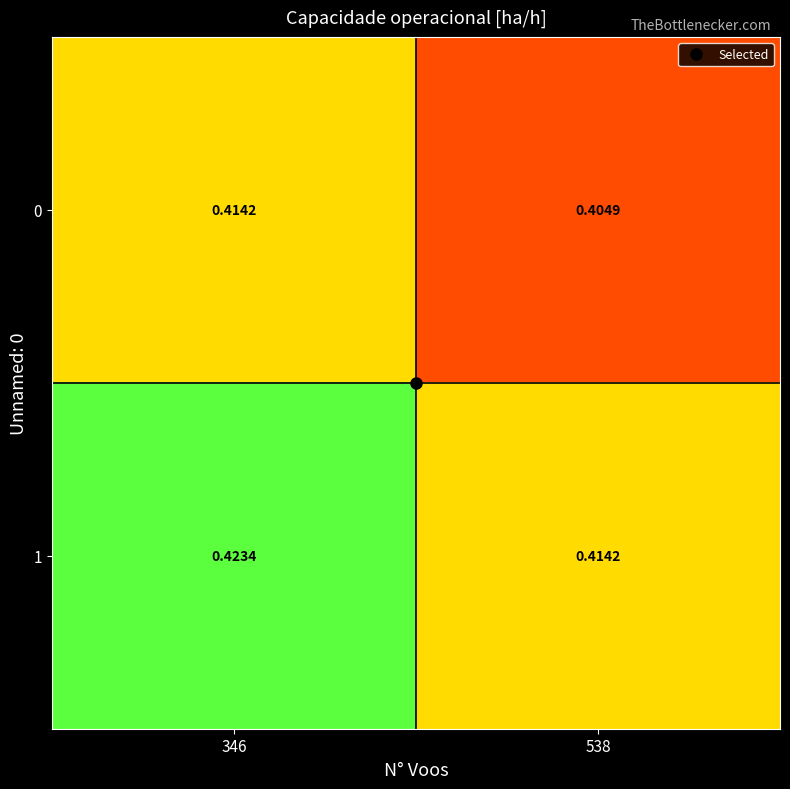

Is the value of 0 at 538 greater than the value of 1 at 346?

No